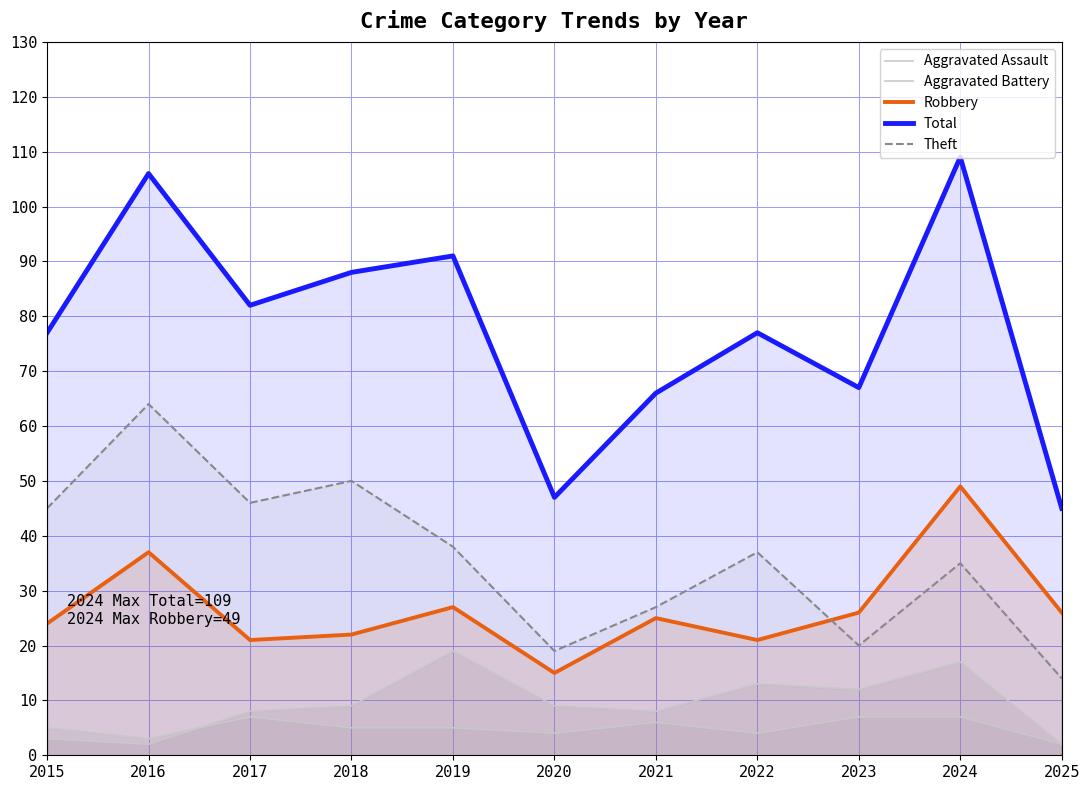

Count the number of categories in the chart.

11